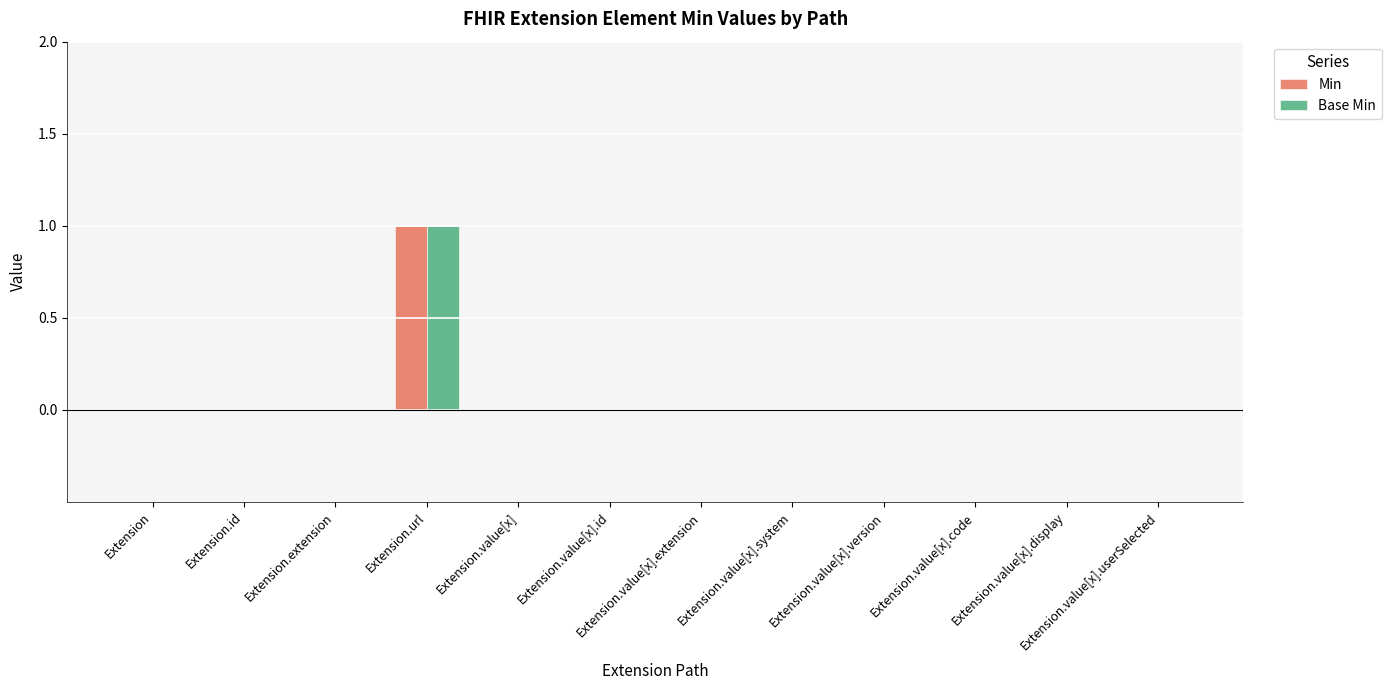

Is it true that Min equals -1 at Extension.value[x].version?

False